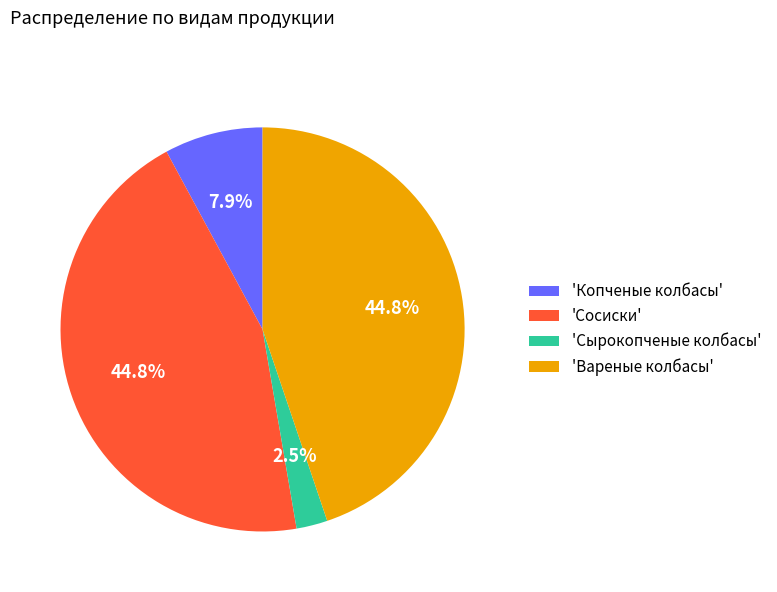

To the nearest percent, what is the average slice percentage?

25%